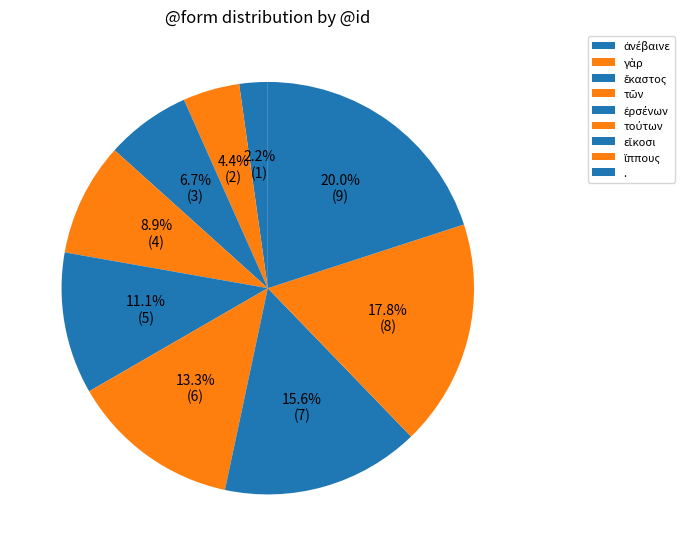

To the nearest percent, what is the average slice percentage?

11%